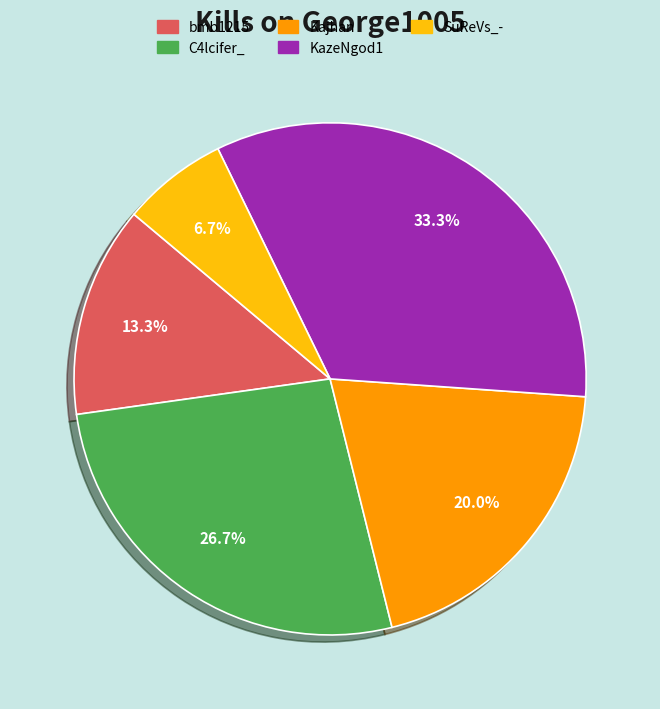

Is SuReVs_- the majority of the pie?

No